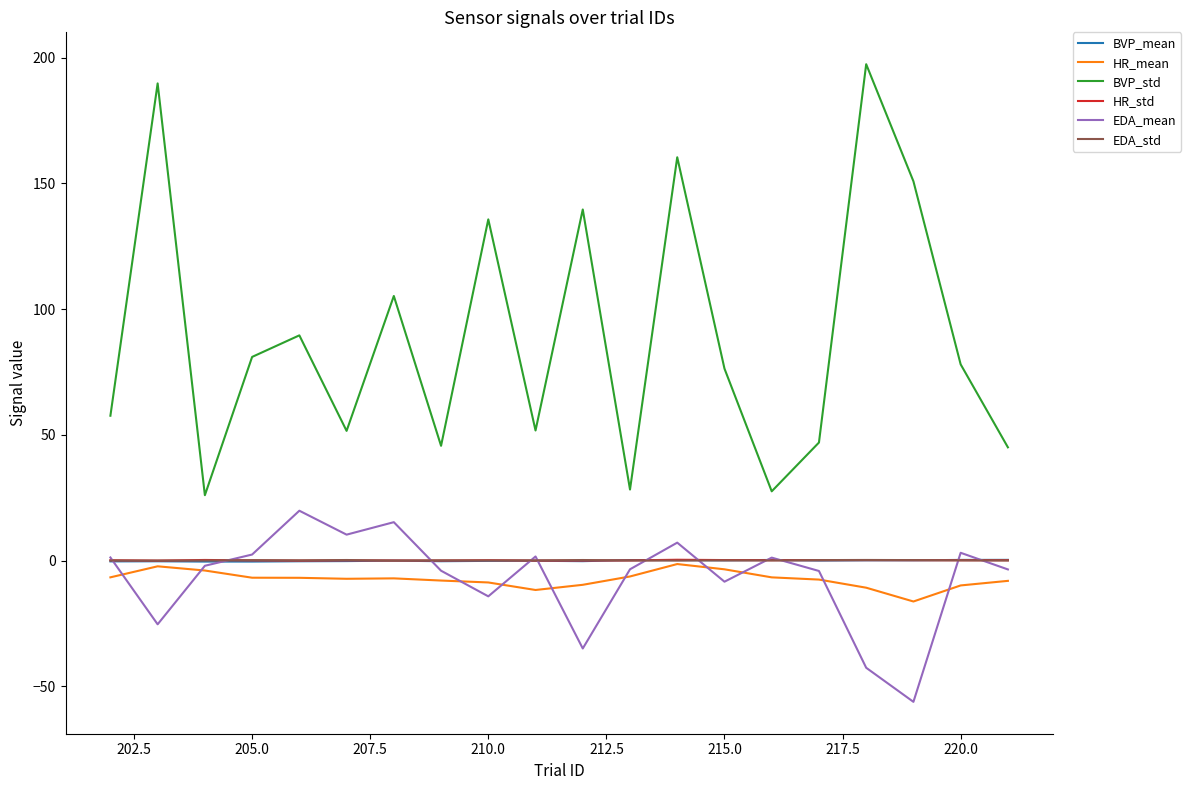

What is the maximum value shown in the chart?

197.4